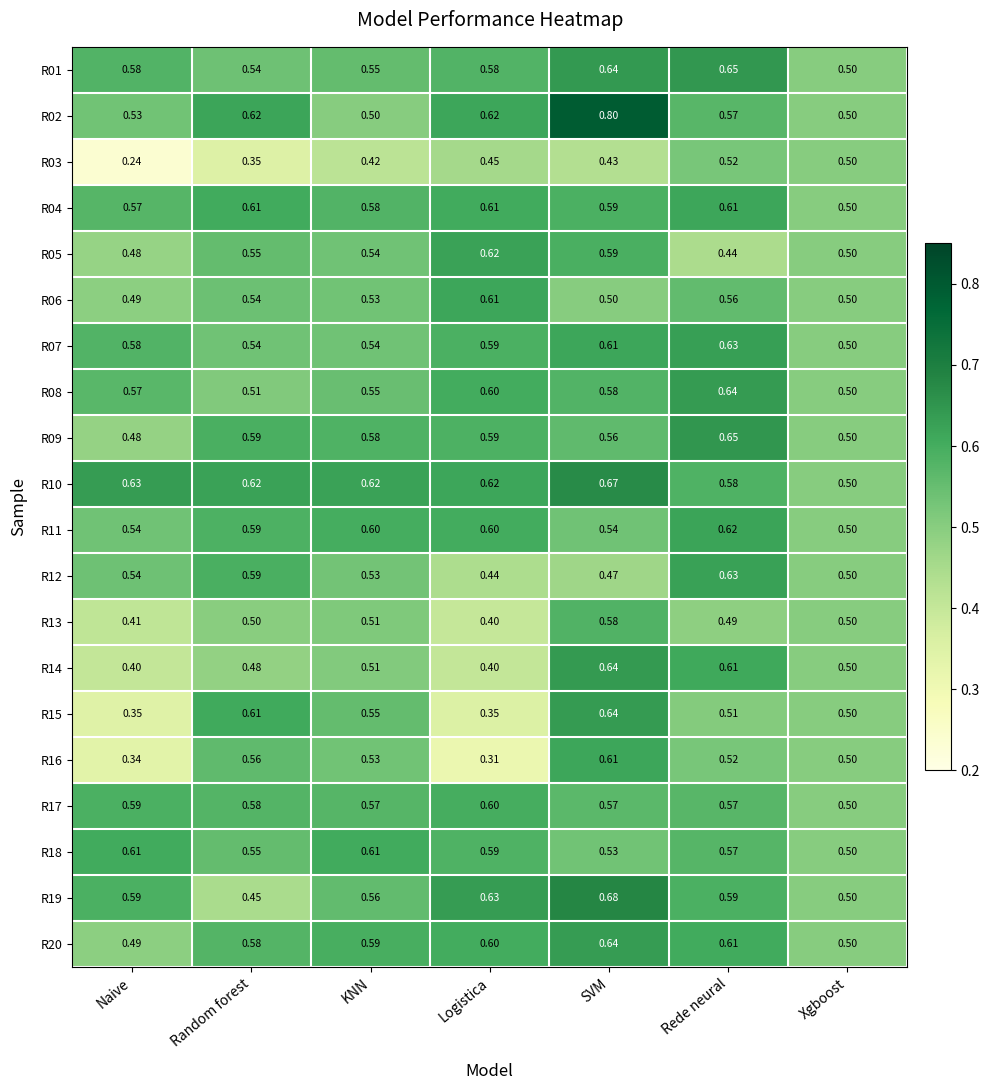

Which category has the lowest value across all series?

Naive